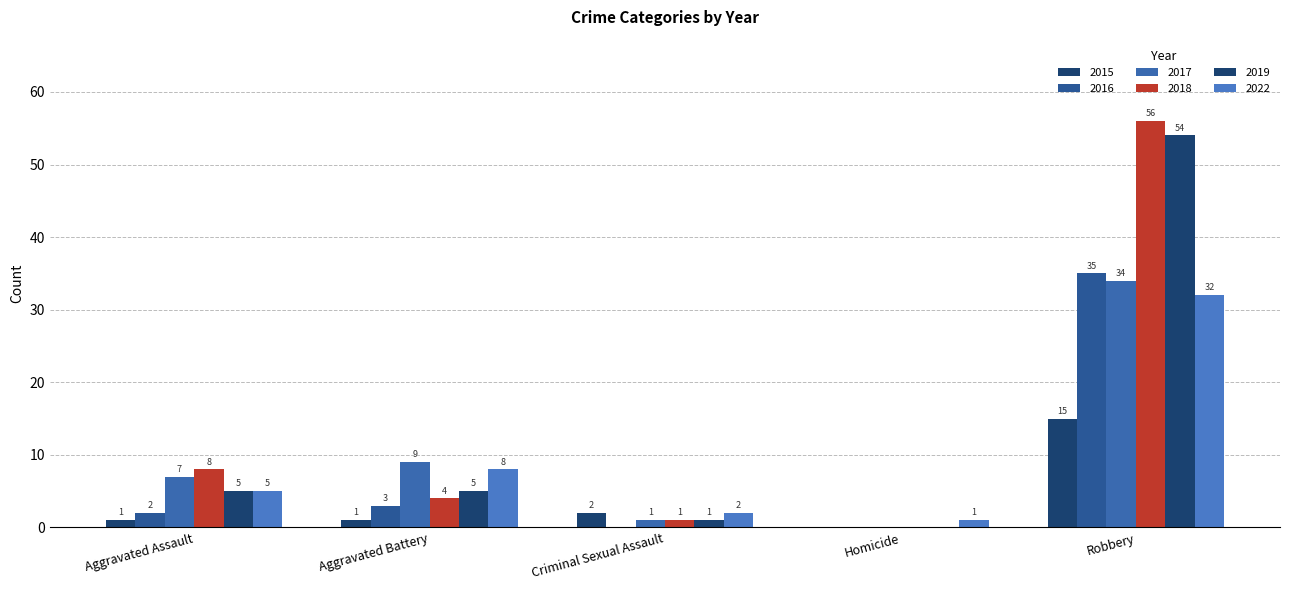

Rank the categories by 2015 value from highest to lowest.

Robbery, Criminal Sexual Assault, Aggravated Assault, Aggravated Battery, Homicide